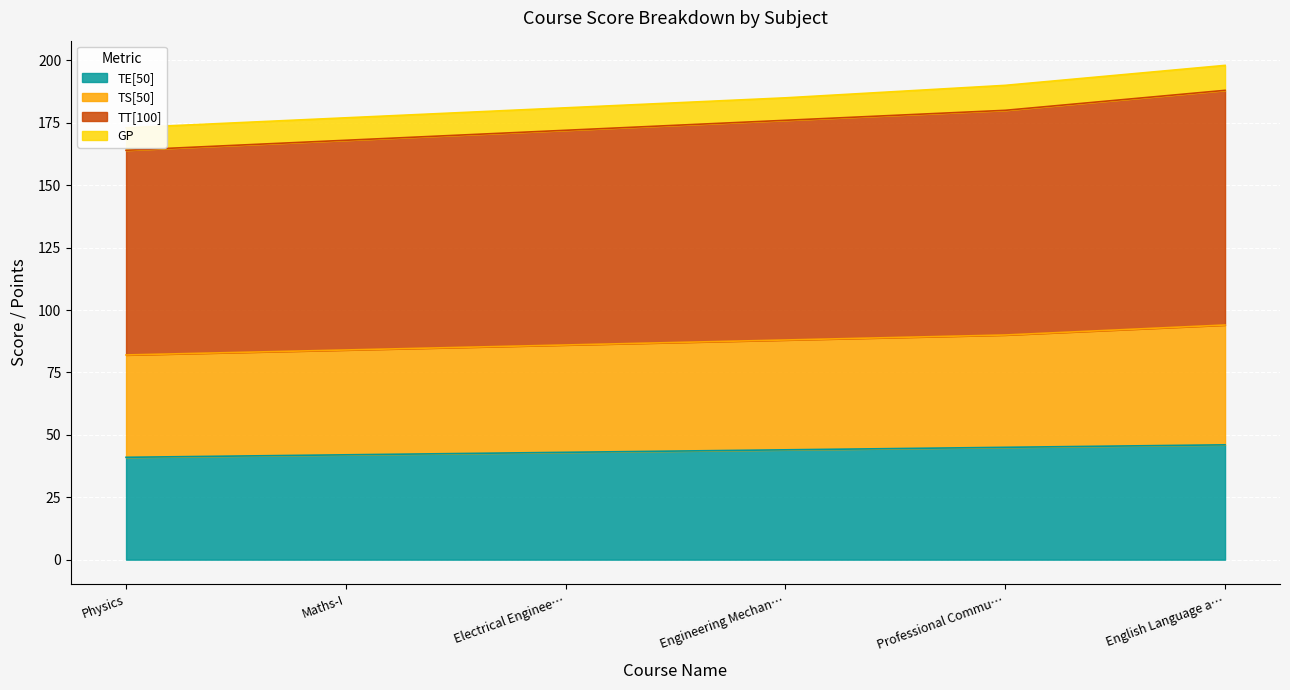

What is the lowest value of the TE[50] series?

41